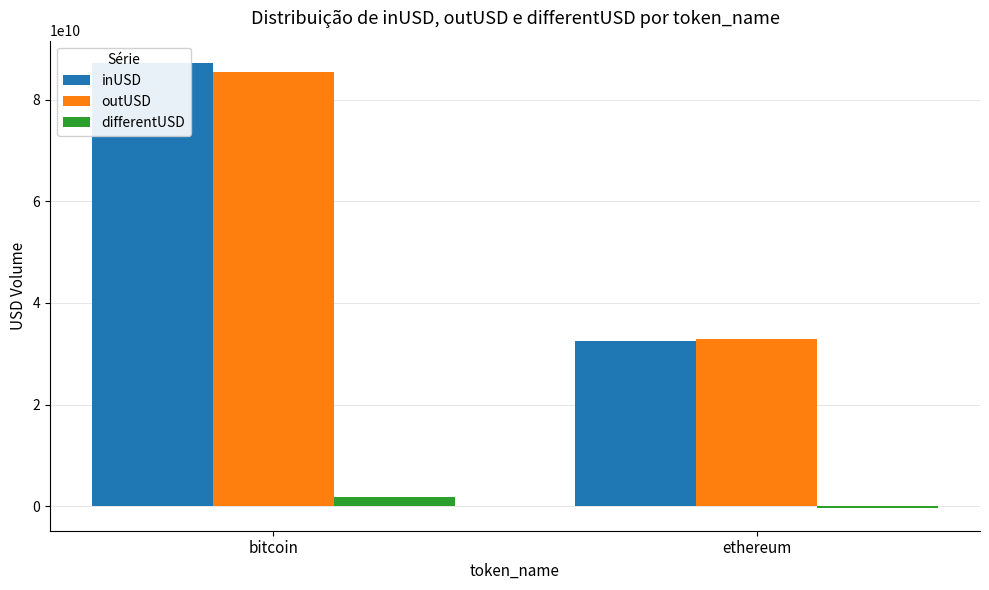

Where does the outUSD series first go above 85467152418?

bitcoin